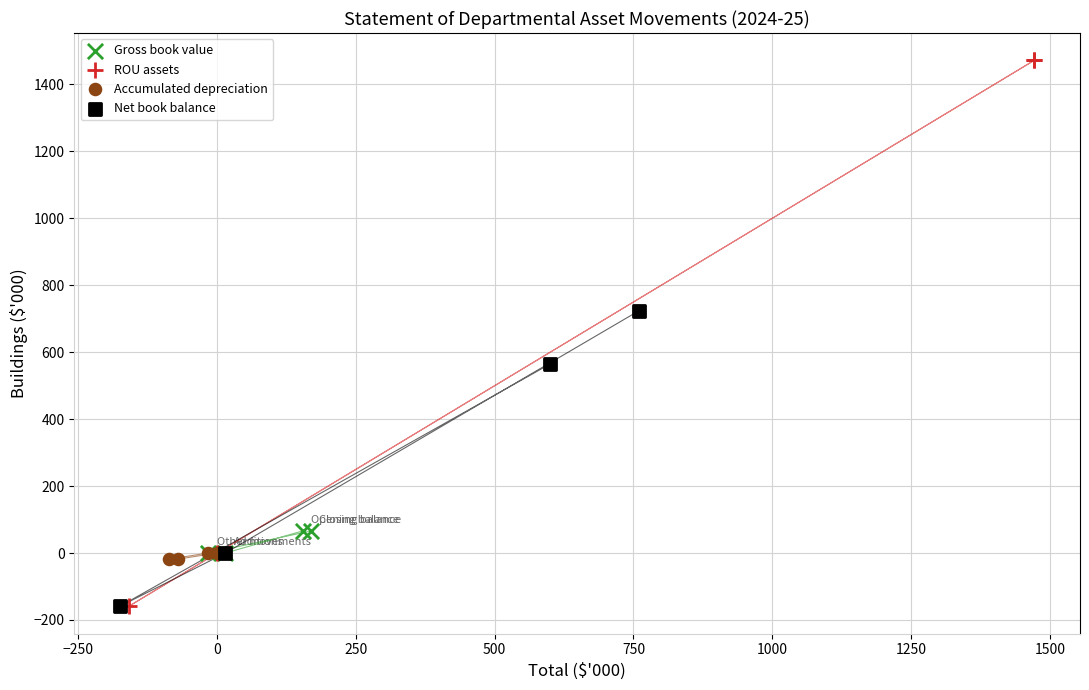

What are all the series names shown in the legend?

Gross book value, ROU assets, Accumulated depreciation, Net book balance